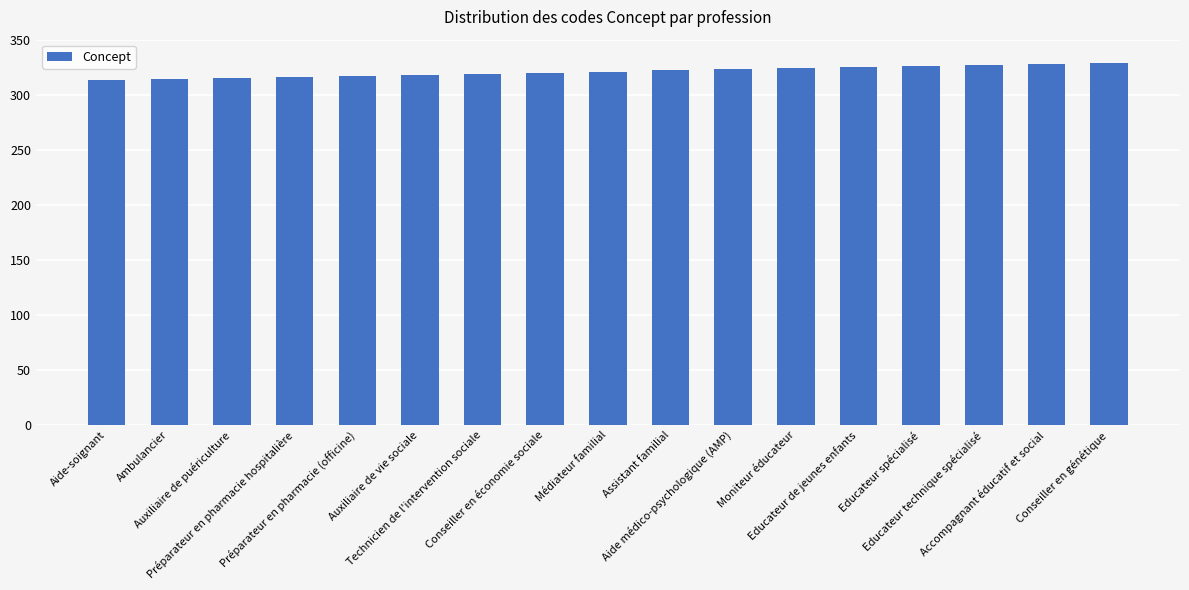

How many data points are less than 321?

8